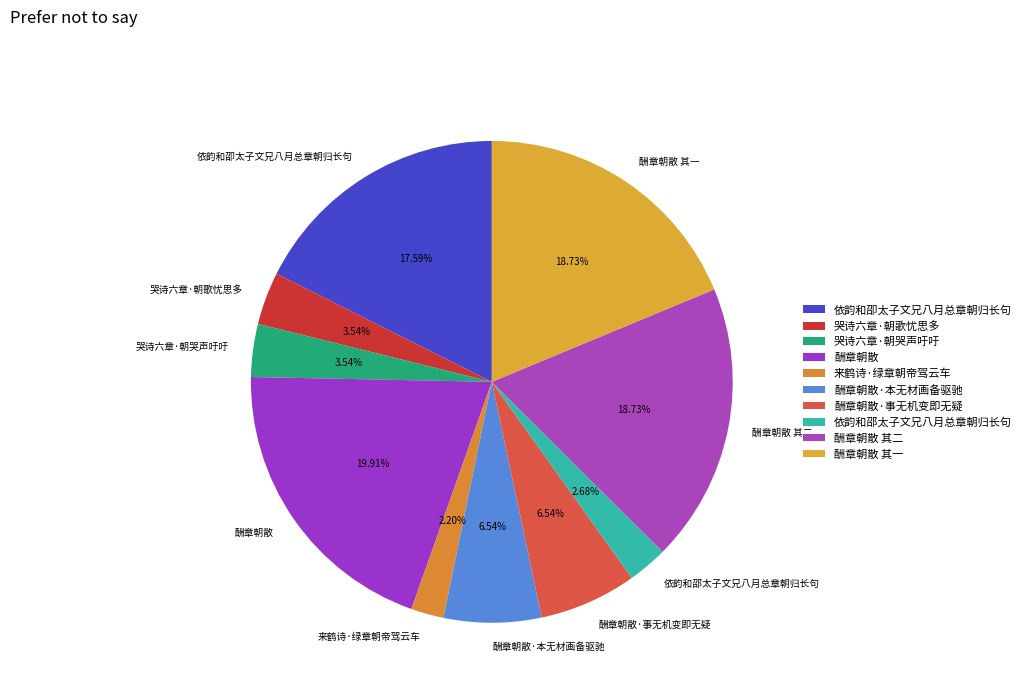

To the nearest percent, what is the difference between the 酬章朝散 其二 and 酬章朝散·事无机变即无疑 slice percentages?

12%